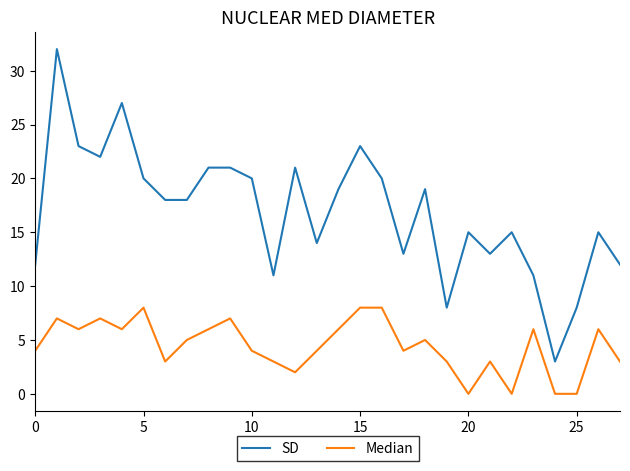

What is the difference between the maximum and minimum values in the SD series?

29